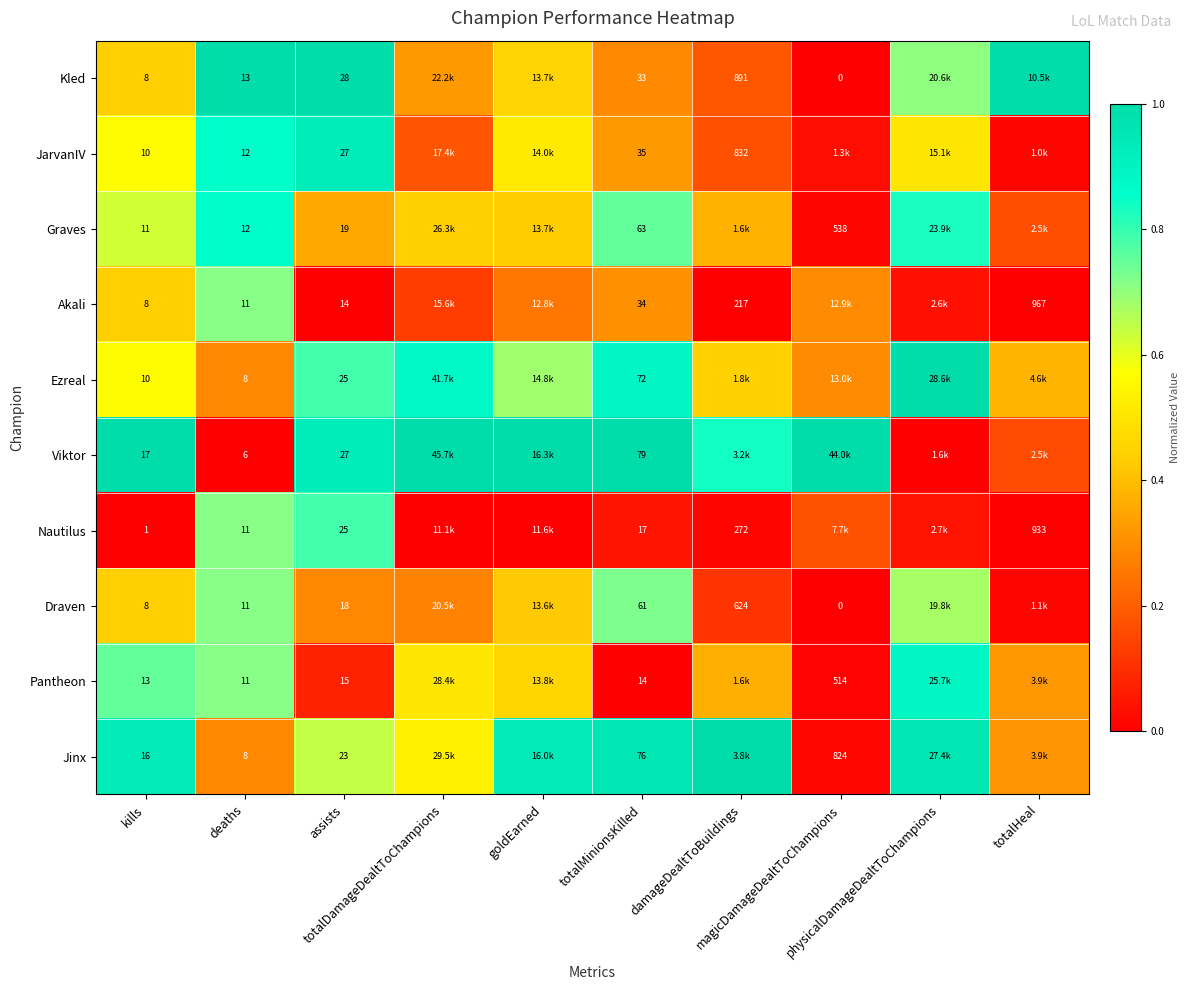

How many values in the Viktor series are below 1?

5